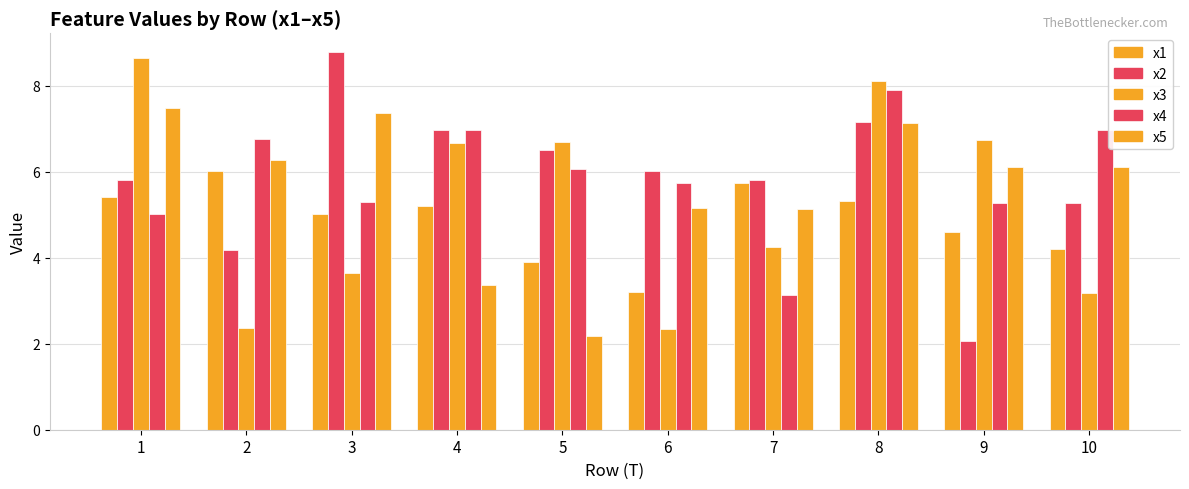

Which category has the highest value across all series?

3